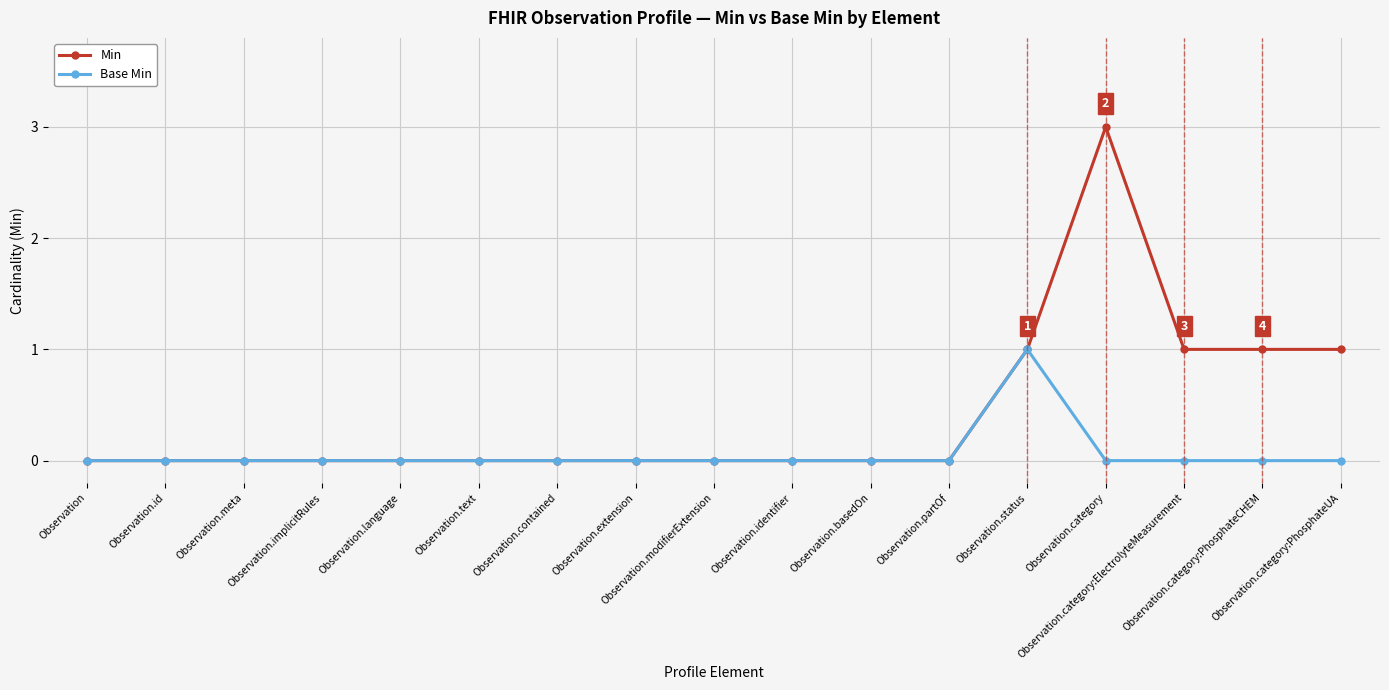

What is the label of the 12th point from the right?

Observation.text